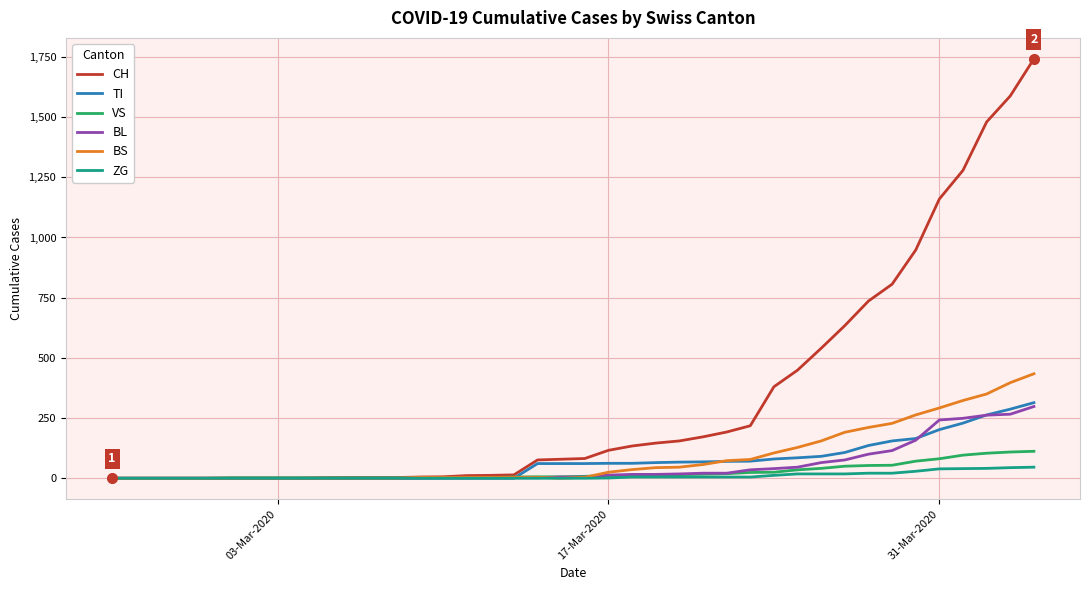

What is the maximum value shown in the chart?

1742